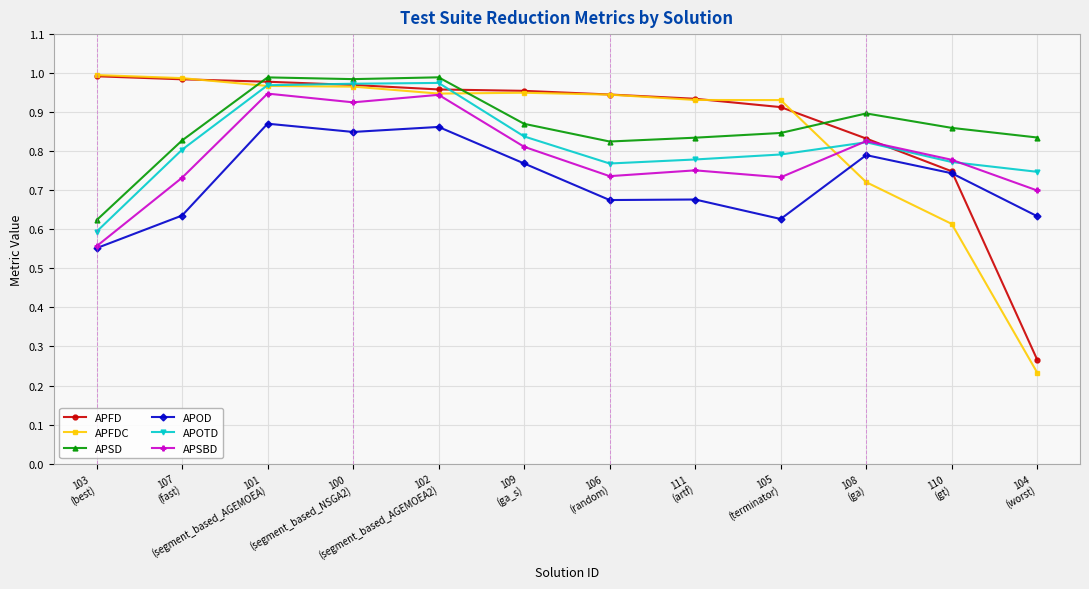

At how many categories does at least one series exceed 0?

12